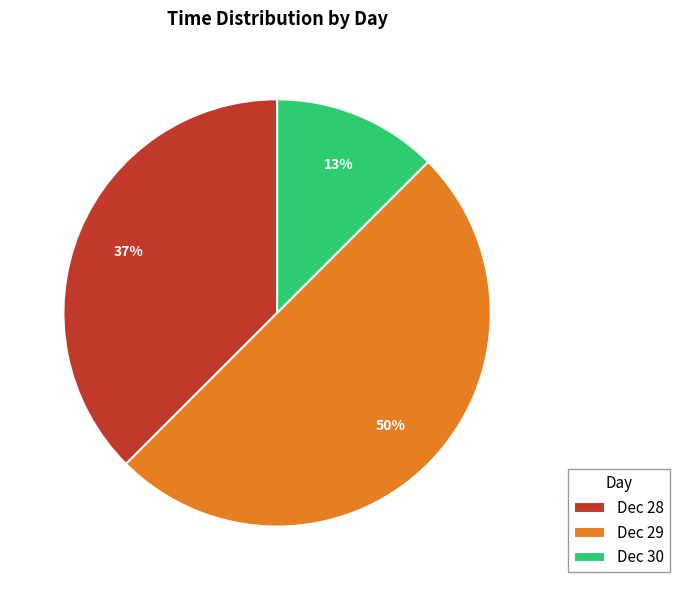

Which category has the biggest portion of the pie?

Dec 29